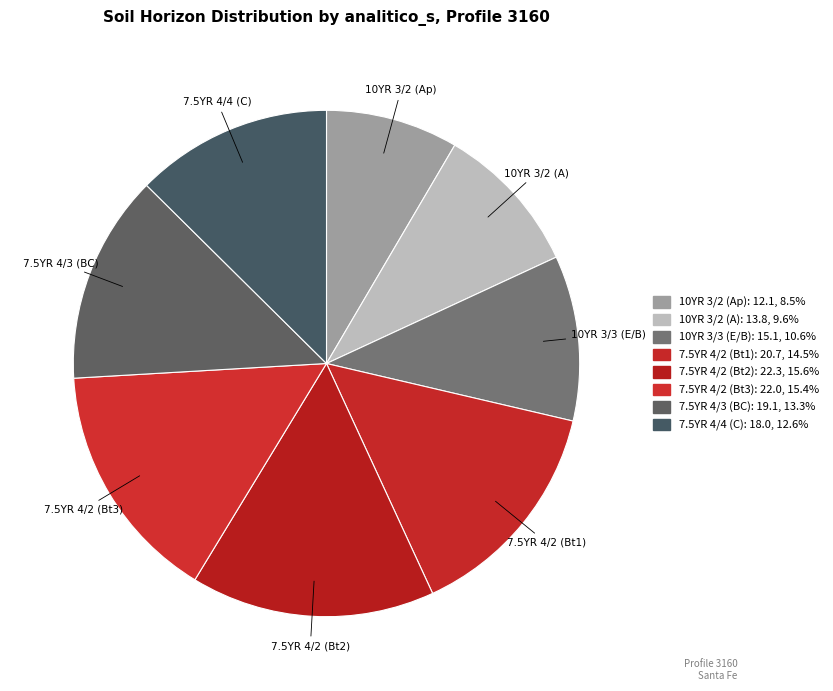

What is the ratio of the value at 10YR 3/3 (E/B) to the value at 7.5YR 4/3 (BC)?

0.8